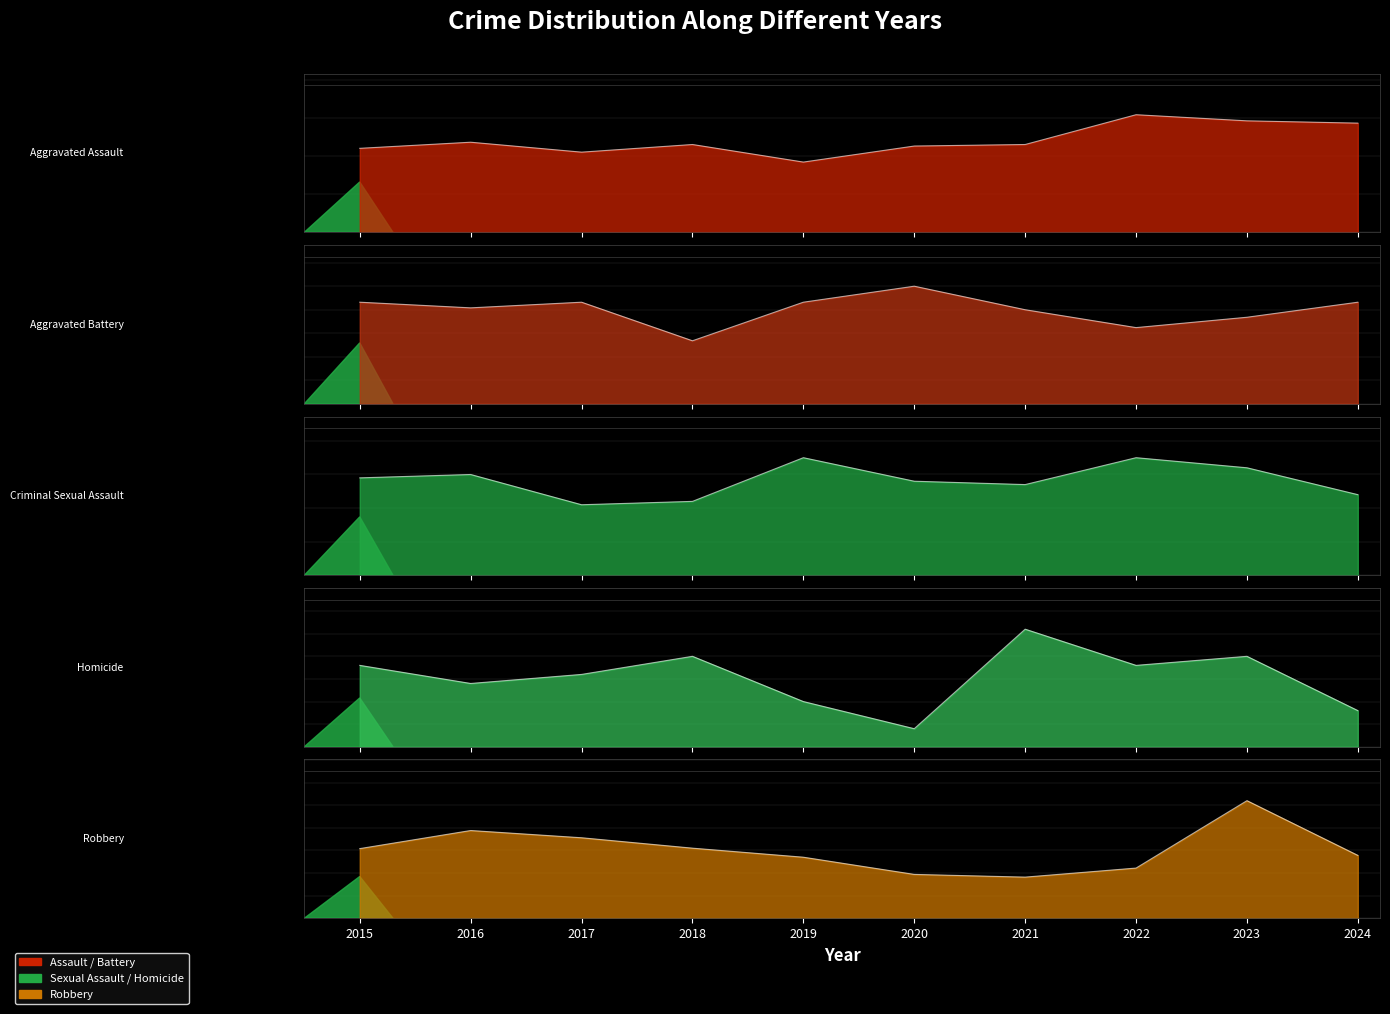

How many lines are shown in the chart?

5